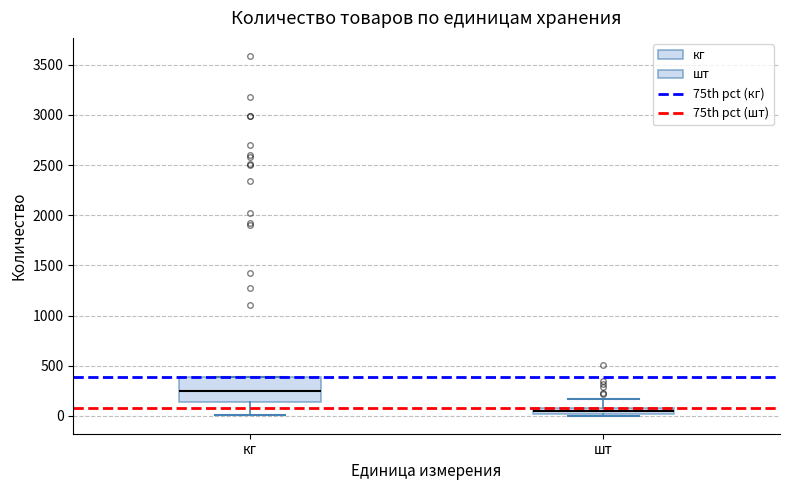

Which box's median line is the highest?

кг